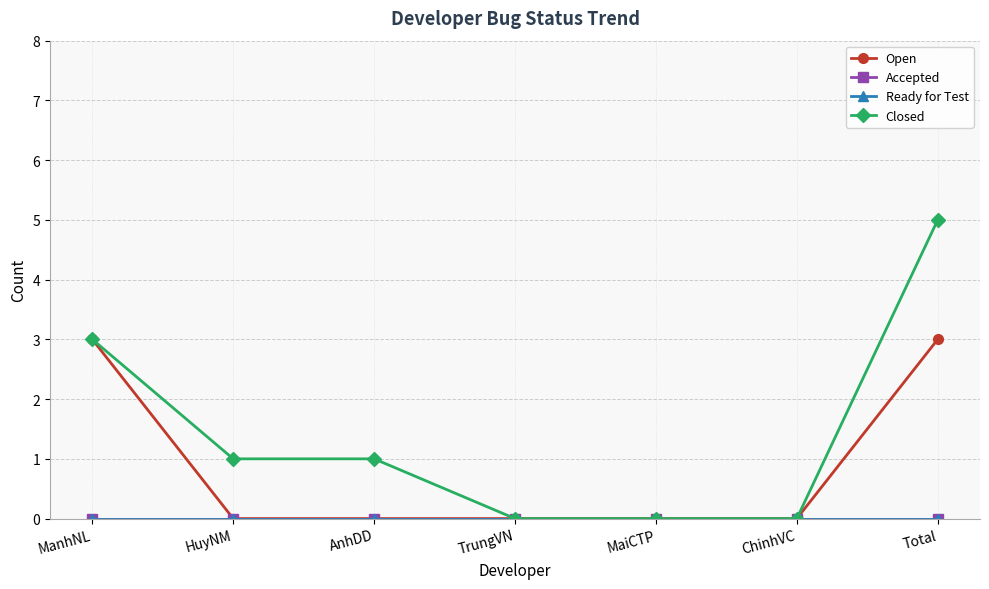

True or false: Ready for Test and Accepted cross at least once.

False